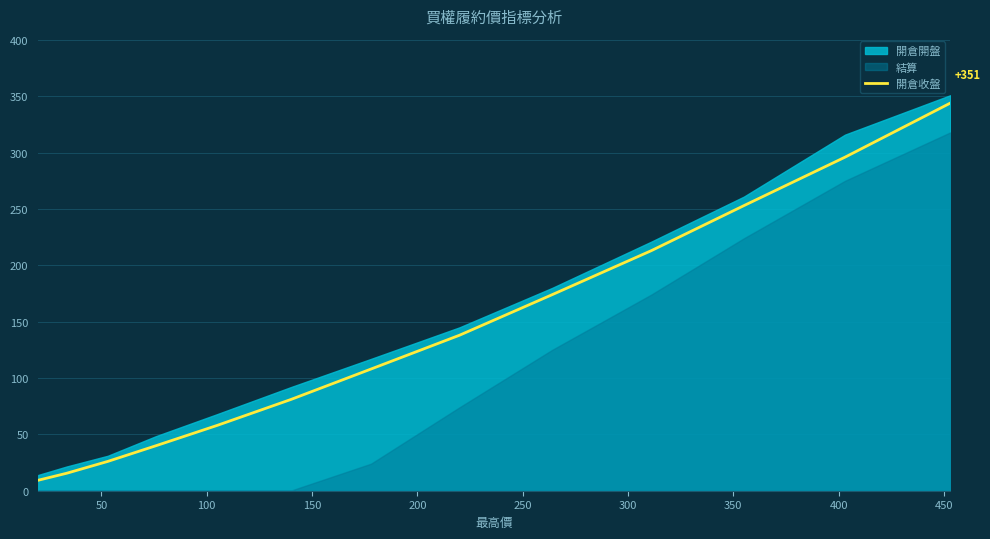

Count the number of categories in the chart.

13